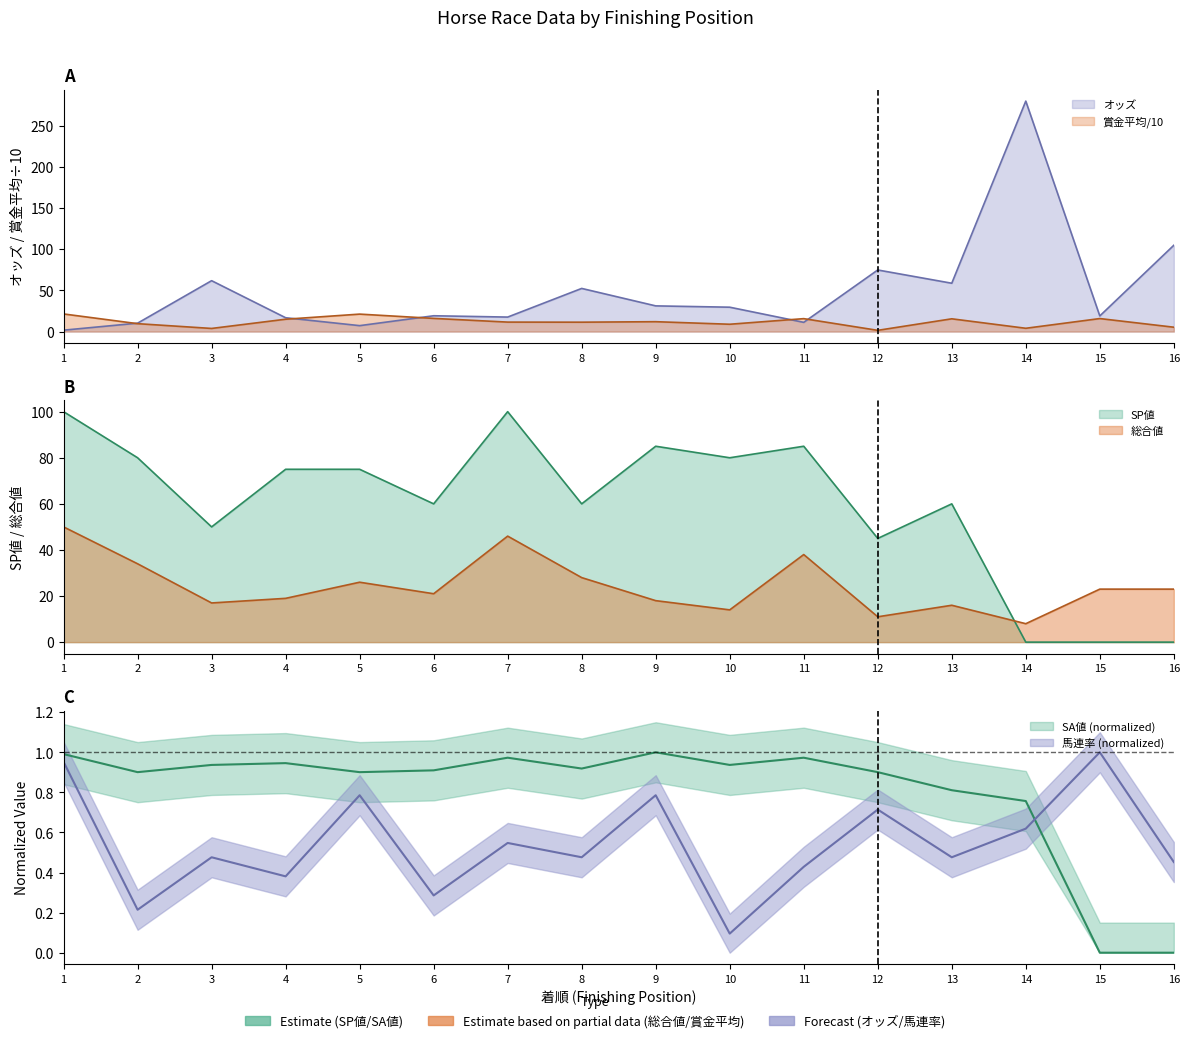

Which has a higher value, 3 or 7?

3